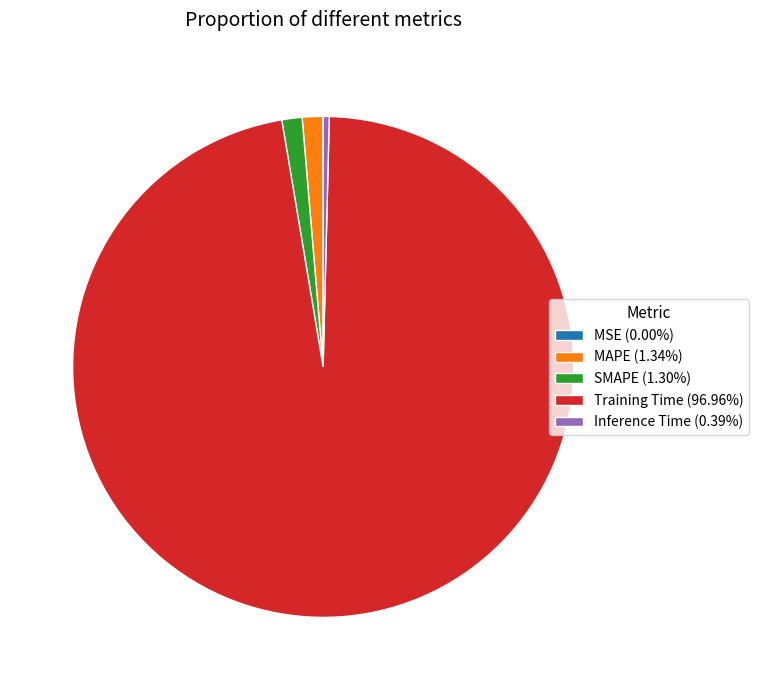

Does Training Time (96.96%) represent more than half of the total?

Yes